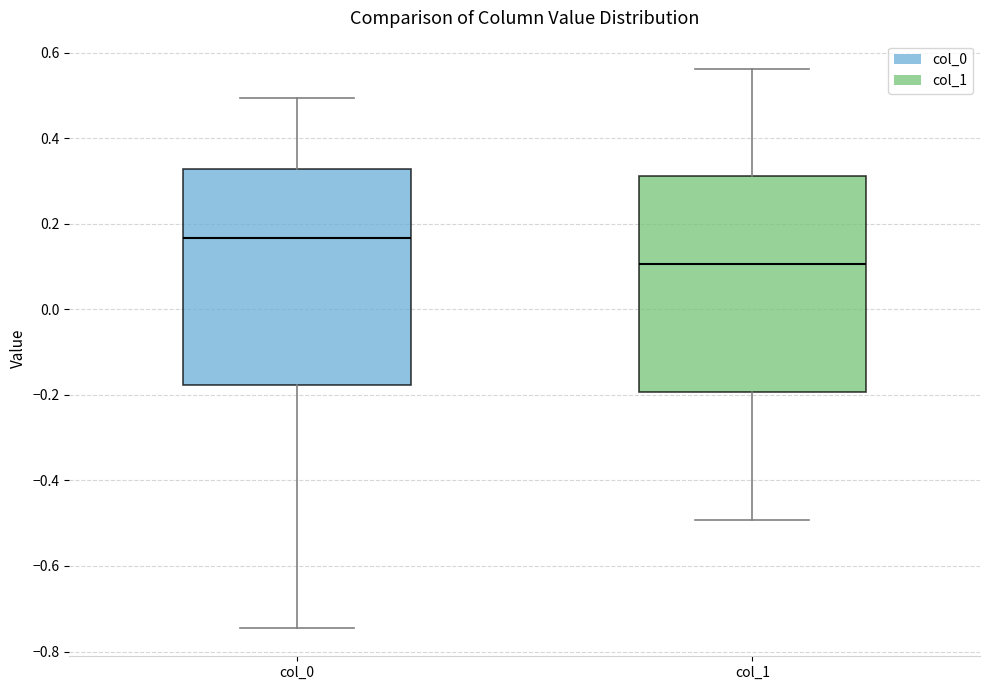

Which box has the highest median line?

col_0